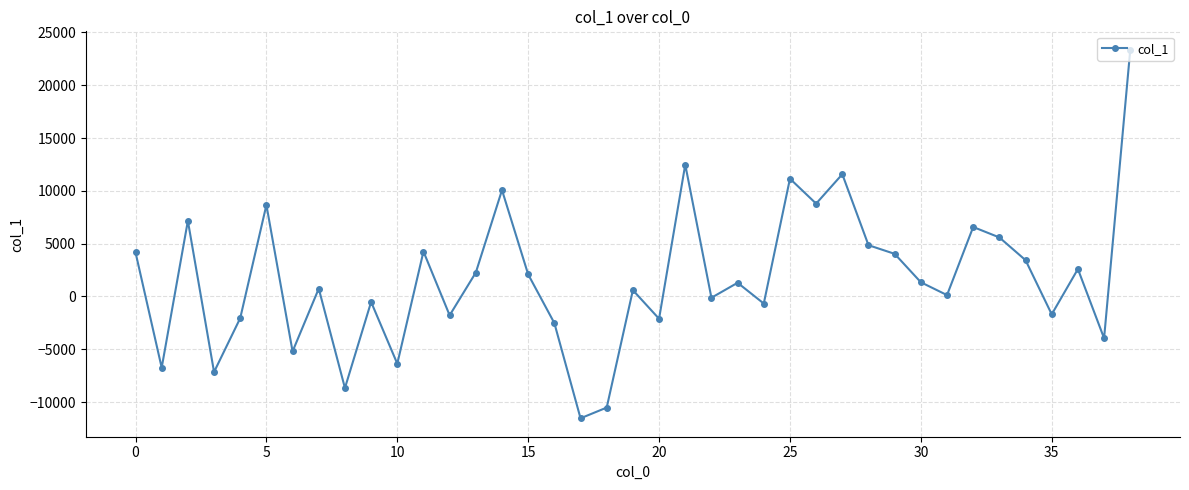

What is the value of the 4th point from the left?

-7152.9